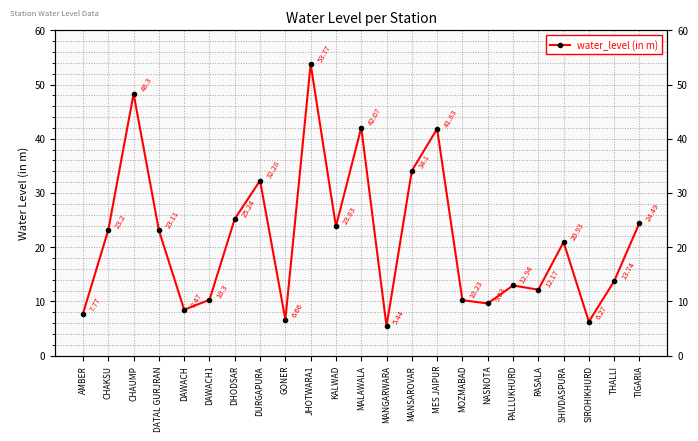

Is this an area chart (filled region under the line)?

No